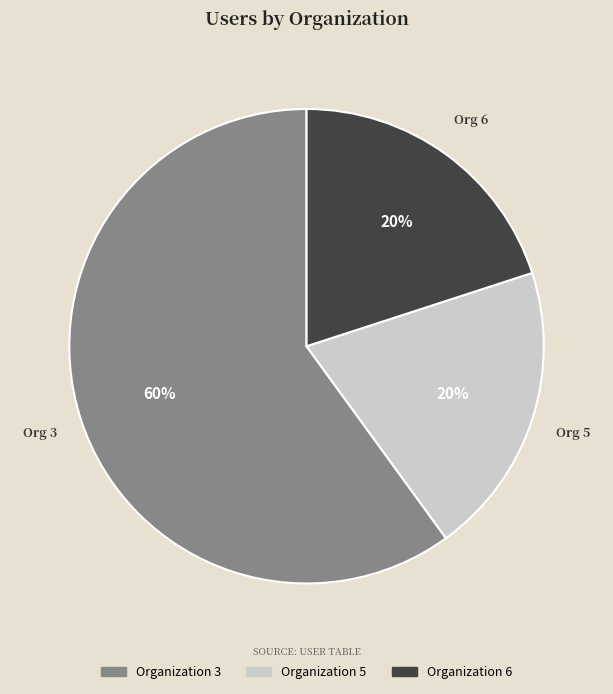

True or false: Organization 5 accounts for 15% of the total.

False